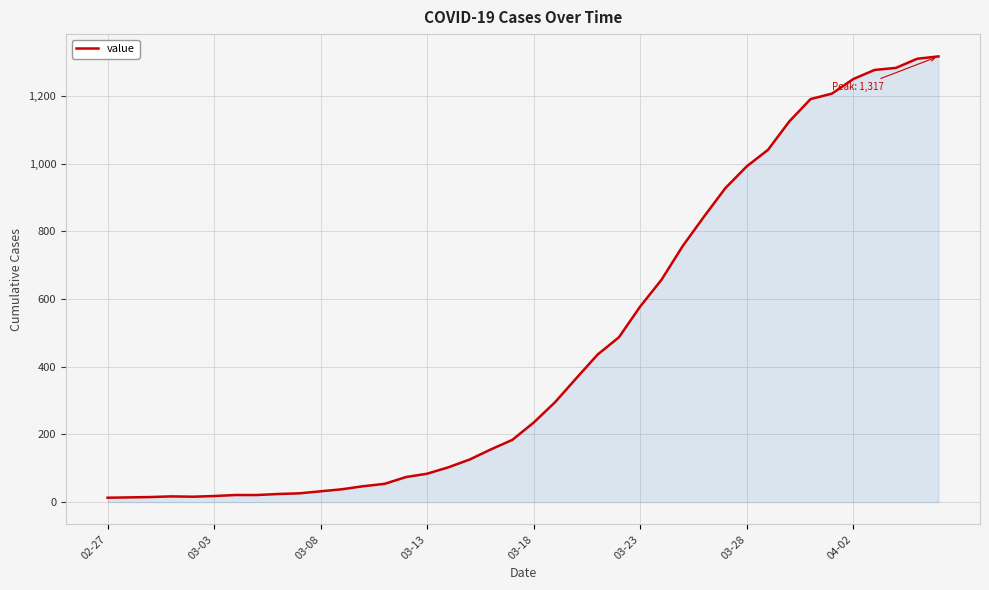

What is the smallest value displayed?

13